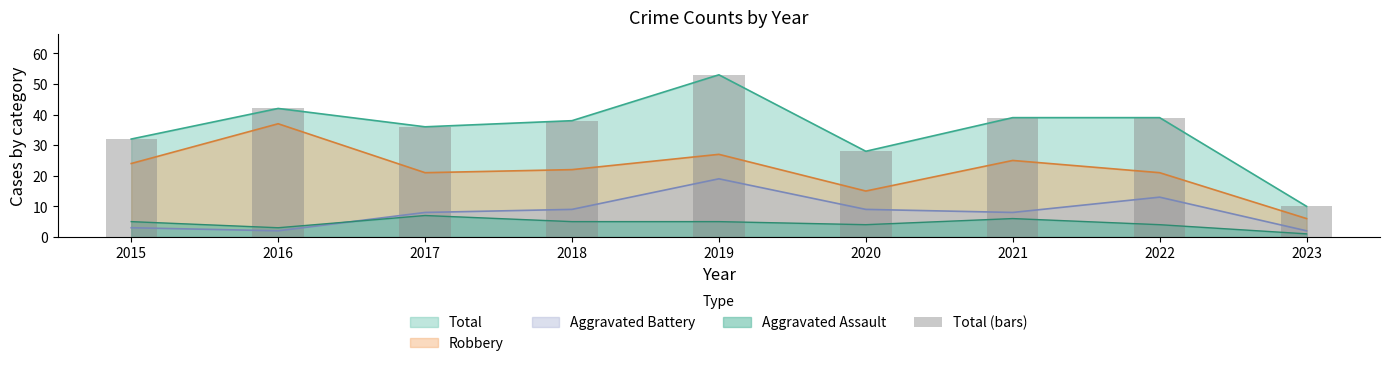

True or false: the data shows 36 at 2017.

True